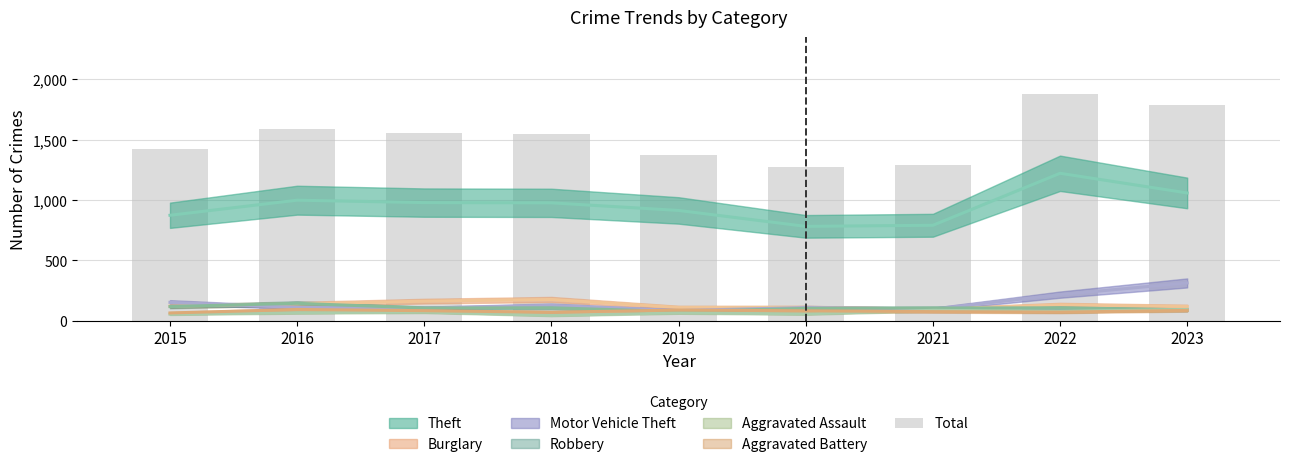

What is the ratio of the value at 2016 to the value at 2019?

1.2